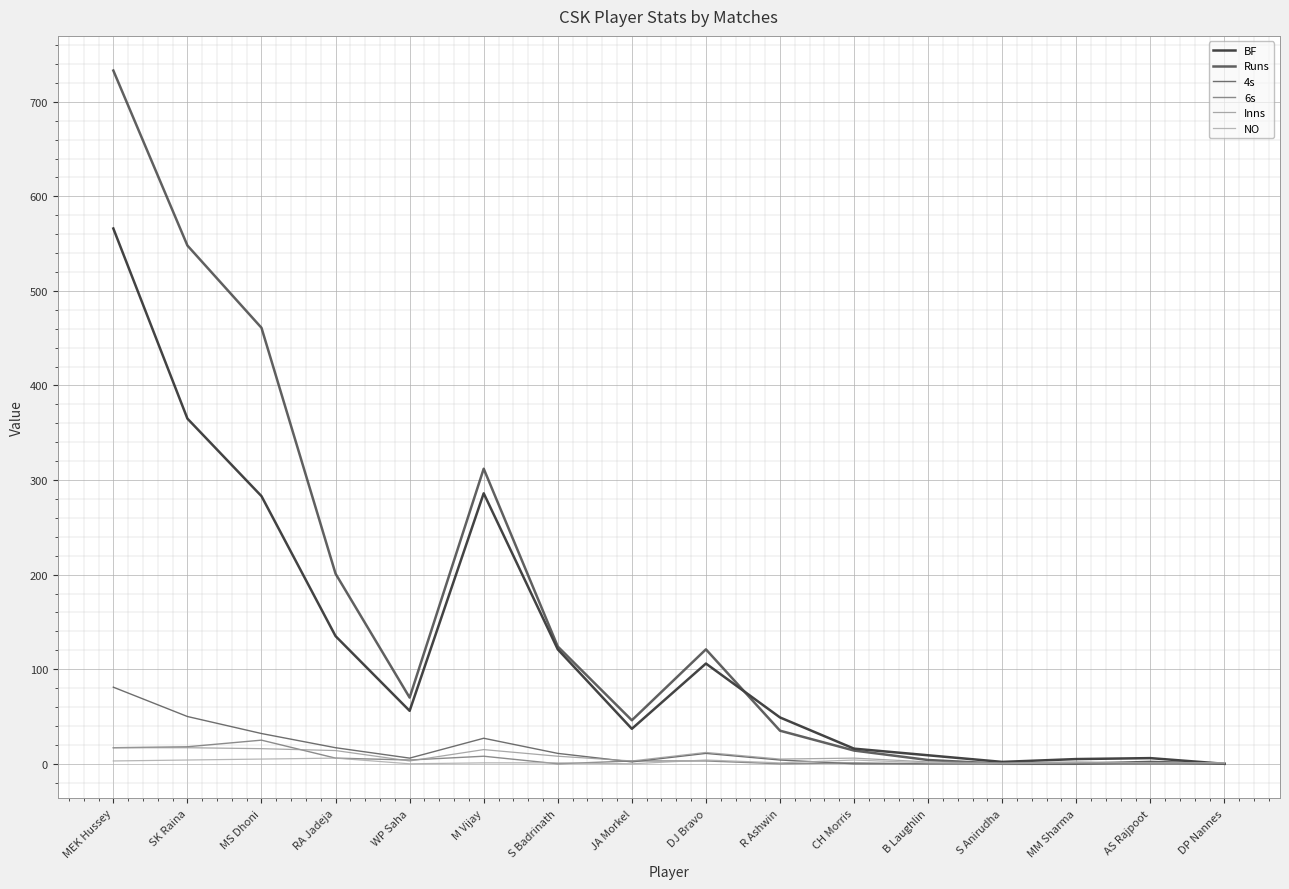

Is this an area chart (filled region under the line)?

No